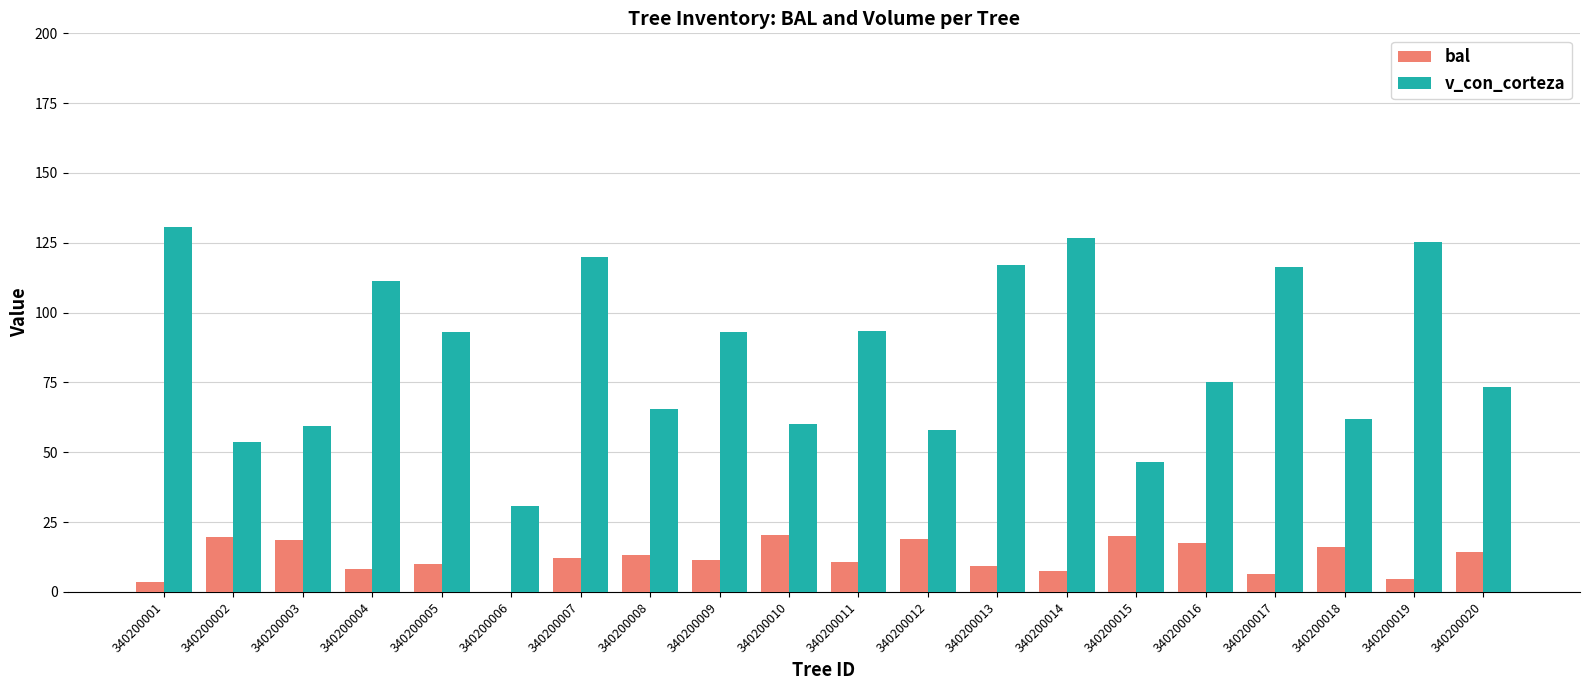

Read the v_con_corteza value at 340200006.

30.9